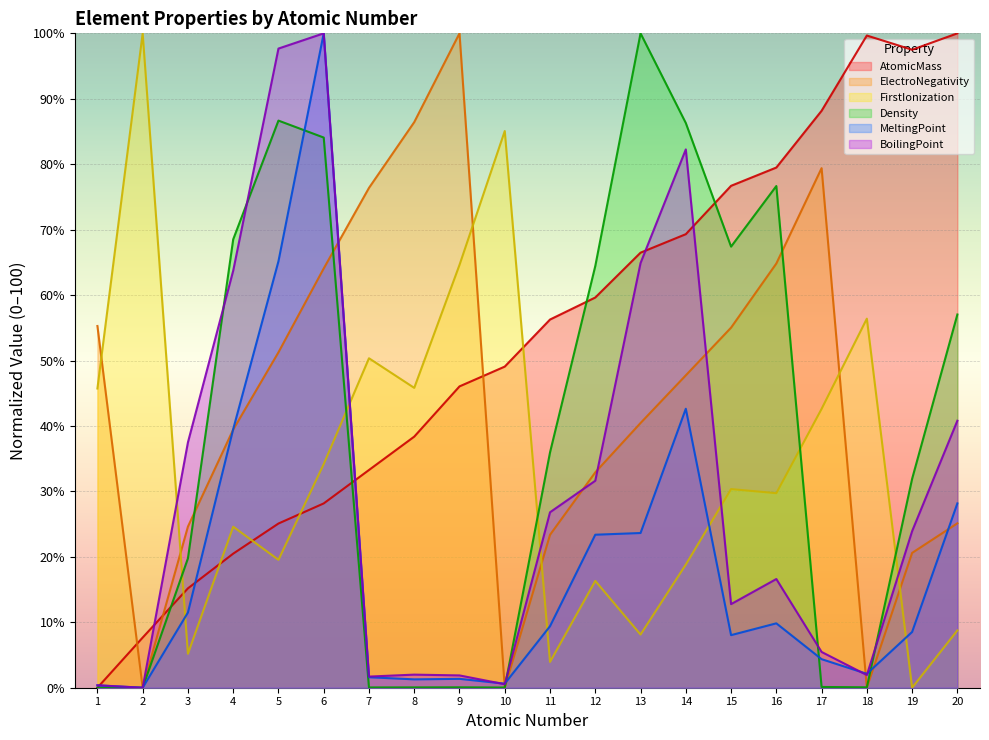

How many series are shown in this chart?

6